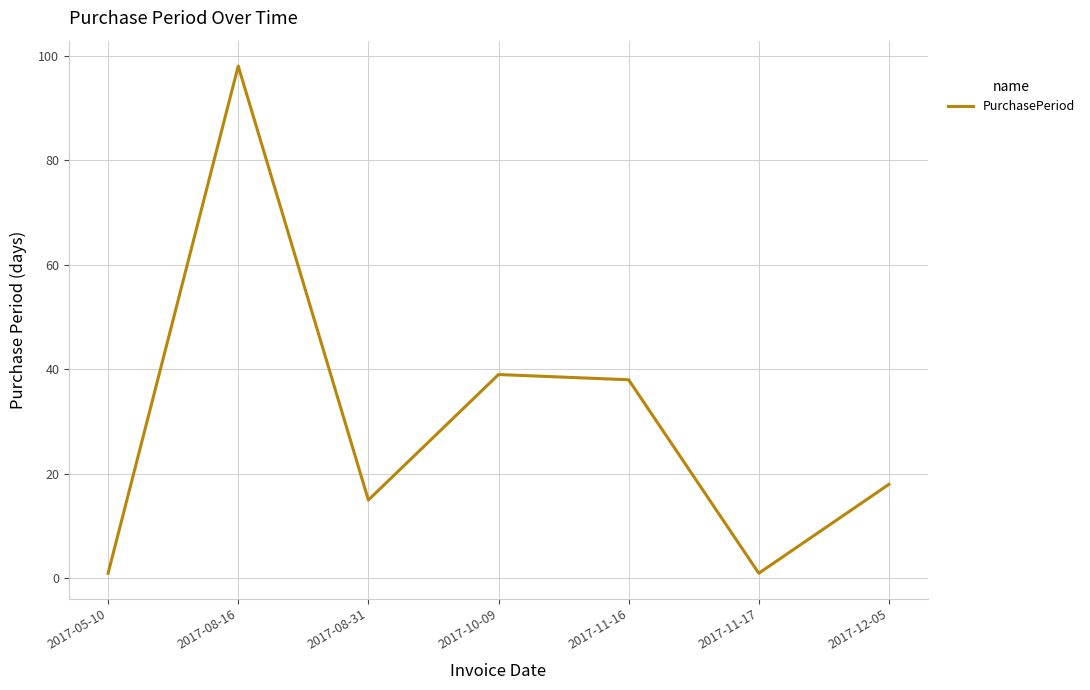

What is the sum of all values?

210